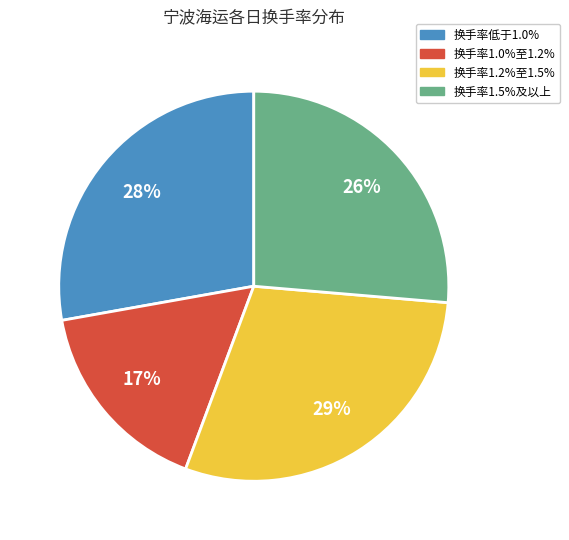

Is there any slice that represents more than half of the pie?

No